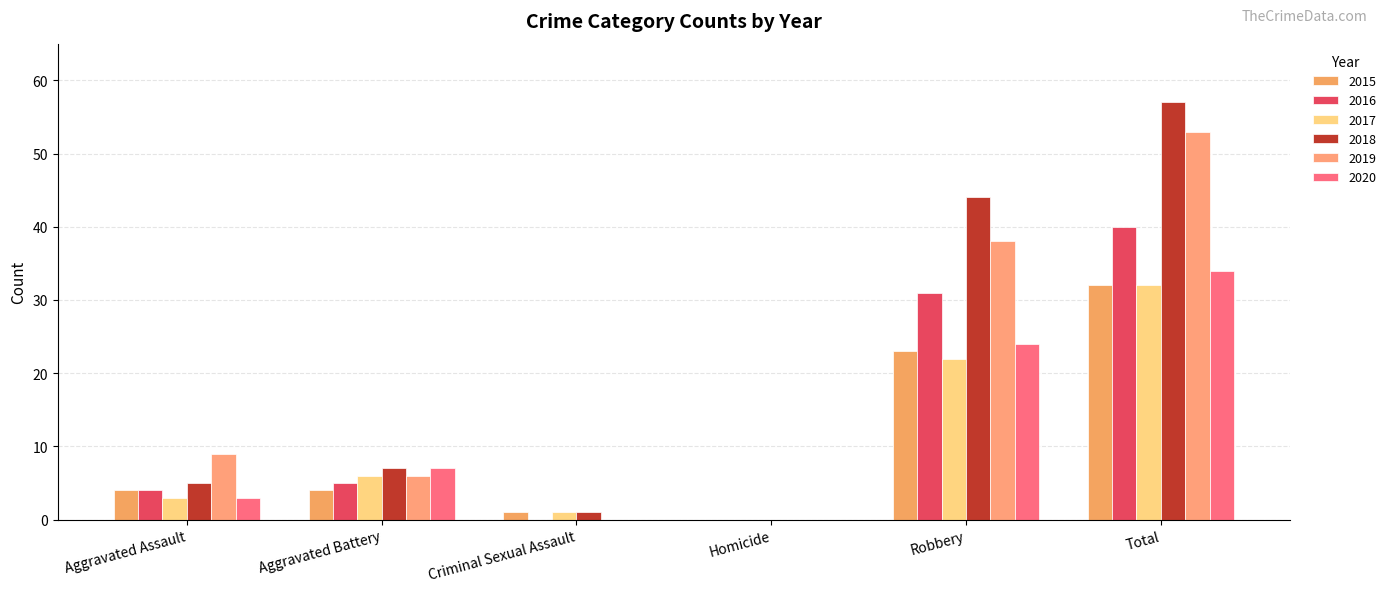

Which series changed the most between Criminal Sexual Assault and Total?

2018